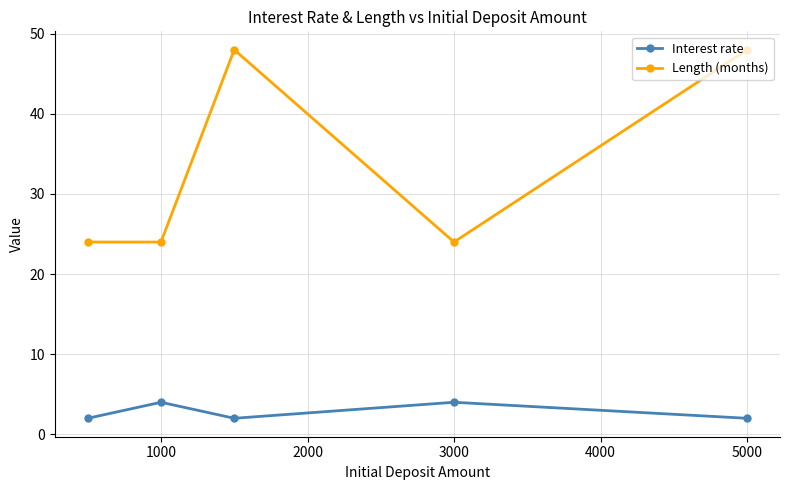

Which series has the widest spread of values?

Length (months)